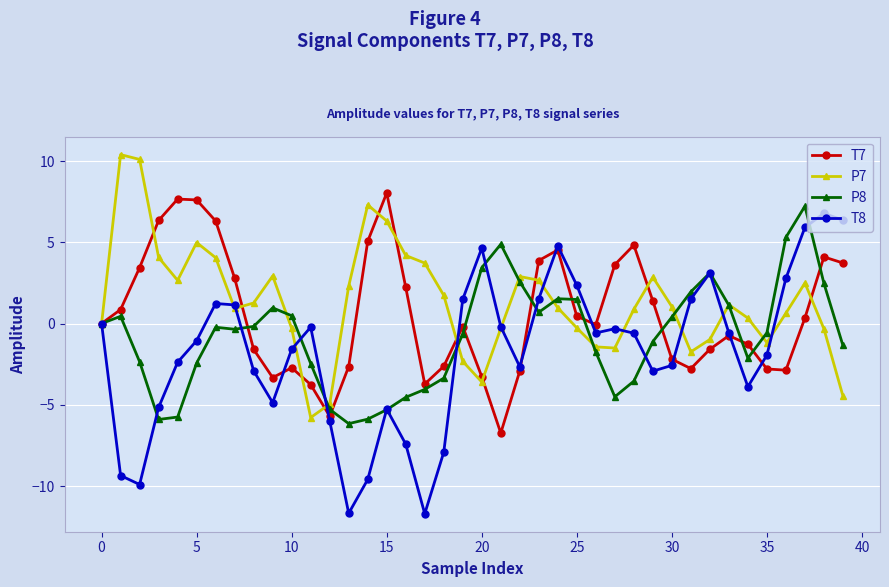

Rank the series by their average value, from highest to lowest.

P7, T7, P8, T8